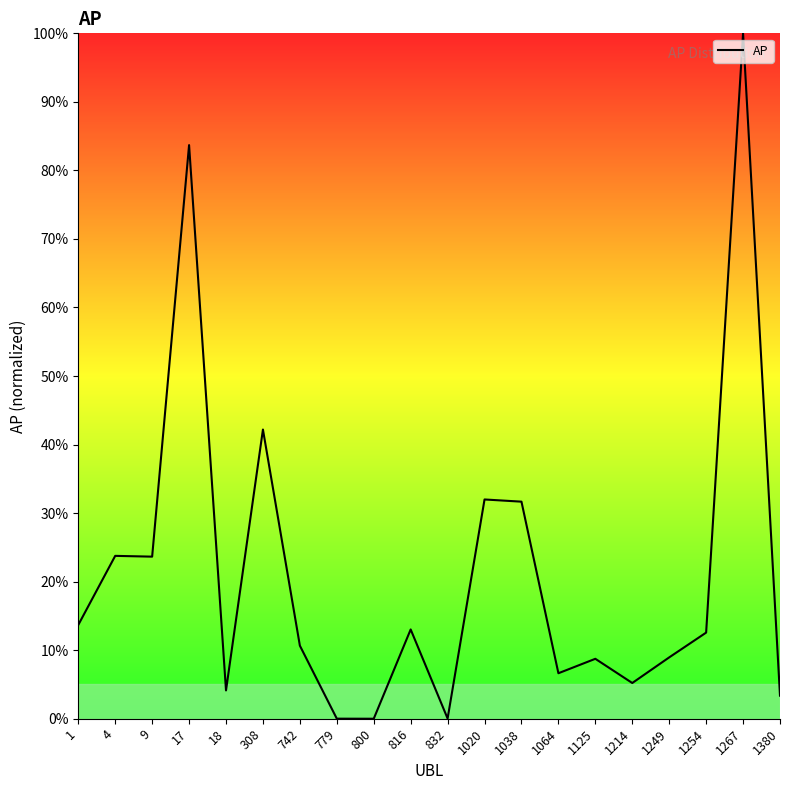

What is the average value?

21.2